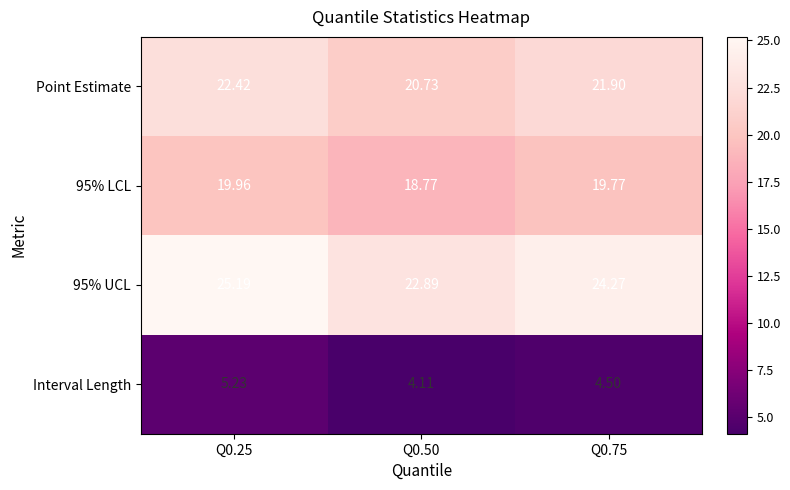

Is the value of Interval Length at Q0.25 greater than the value of Point Estimate at Q0.75?

No